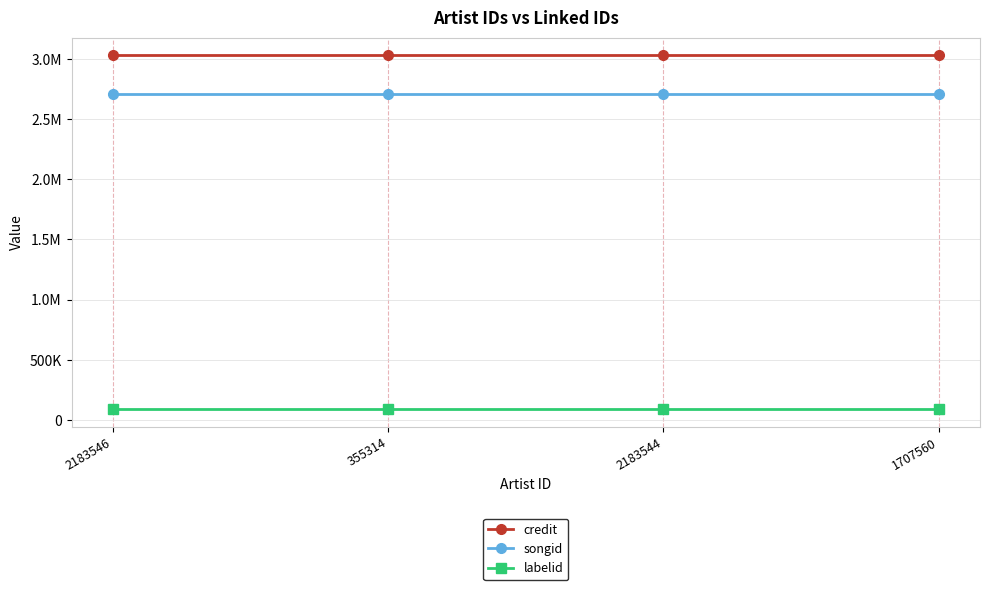

Which series has the largest range (max minus min)?

credit